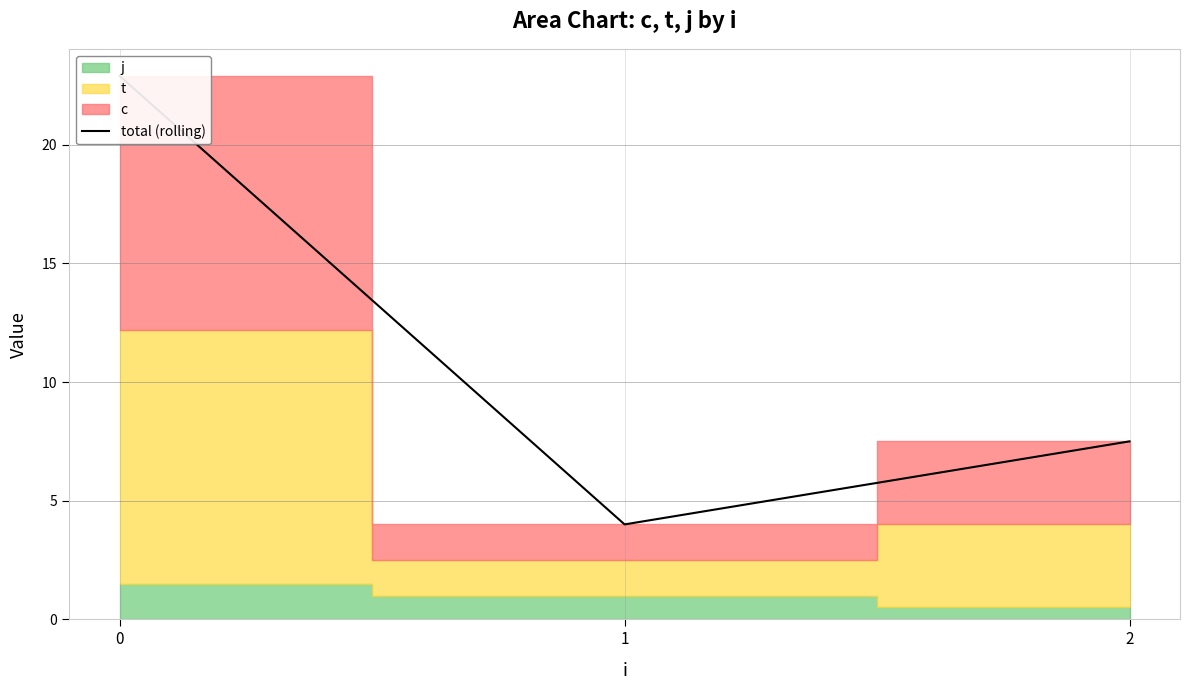

True or false: the data shows 7.5 at 2.

True